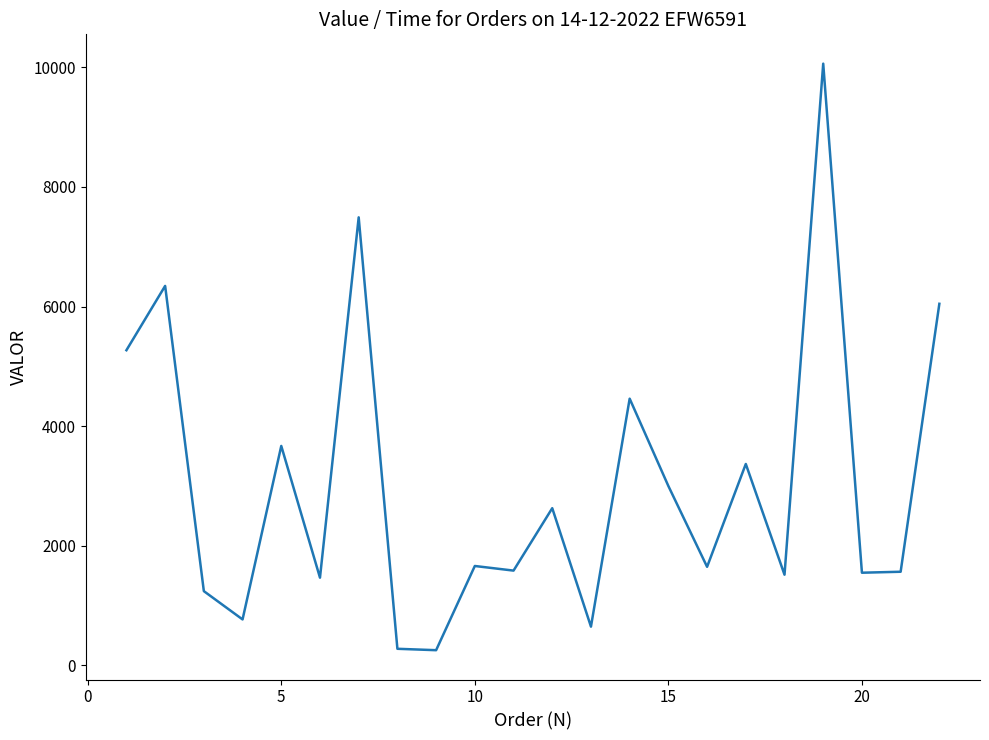

How many lines are shown in the chart?

1